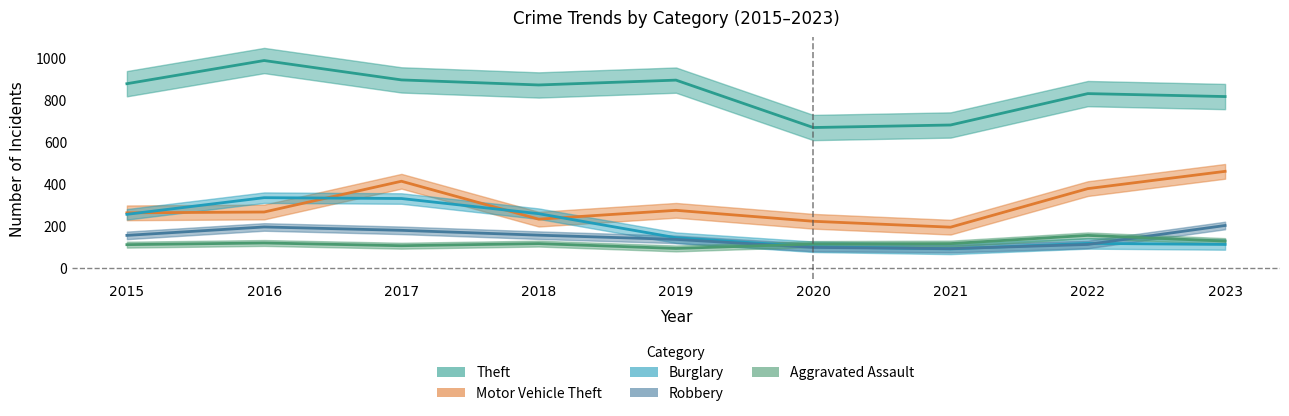

What is the total value across all series at 2019?

1534